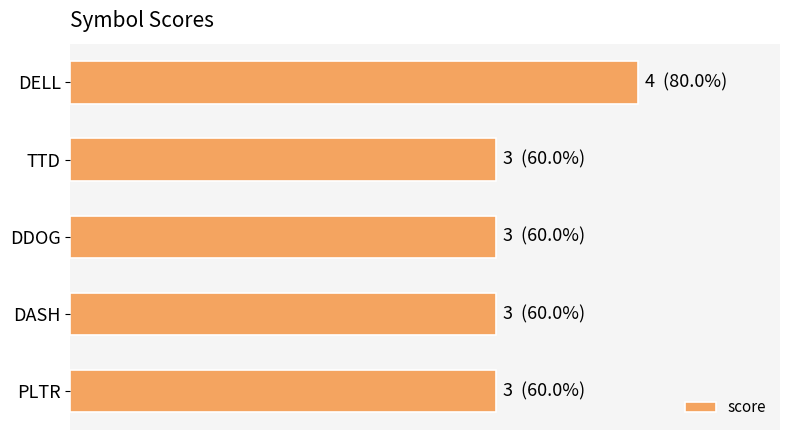

What is the greatest value displayed?

4